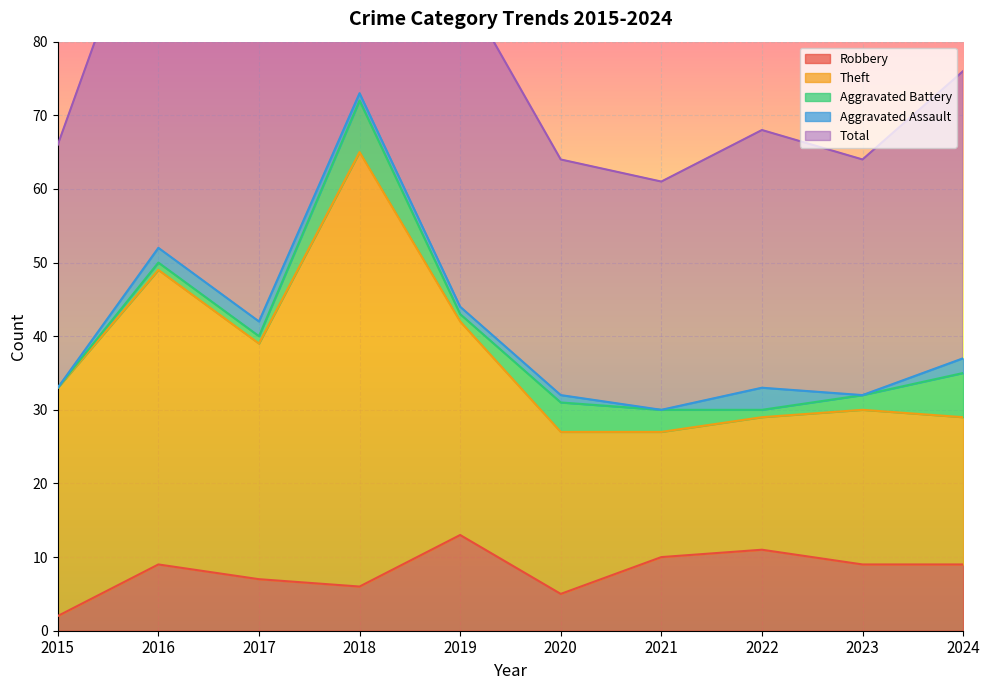

True or false: Robbery and Theft cross at least once.

False